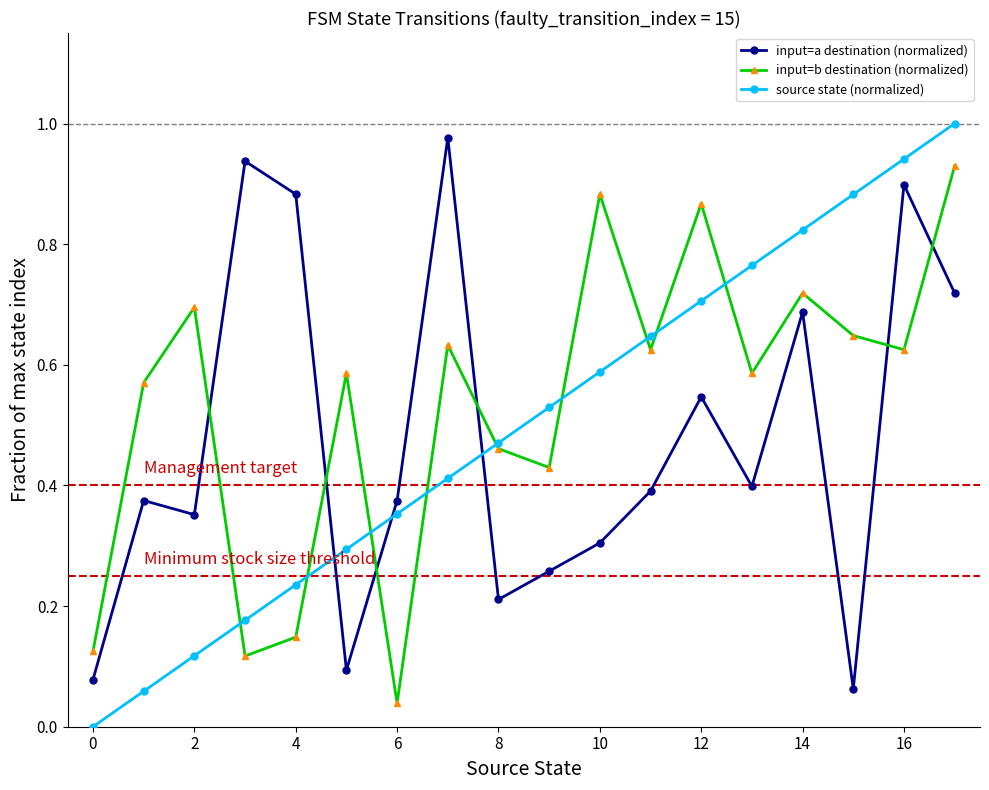

List the series in order of their peak value, lowest first.

input=b destination (normalized), input=a destination (normalized), source state (normalized)